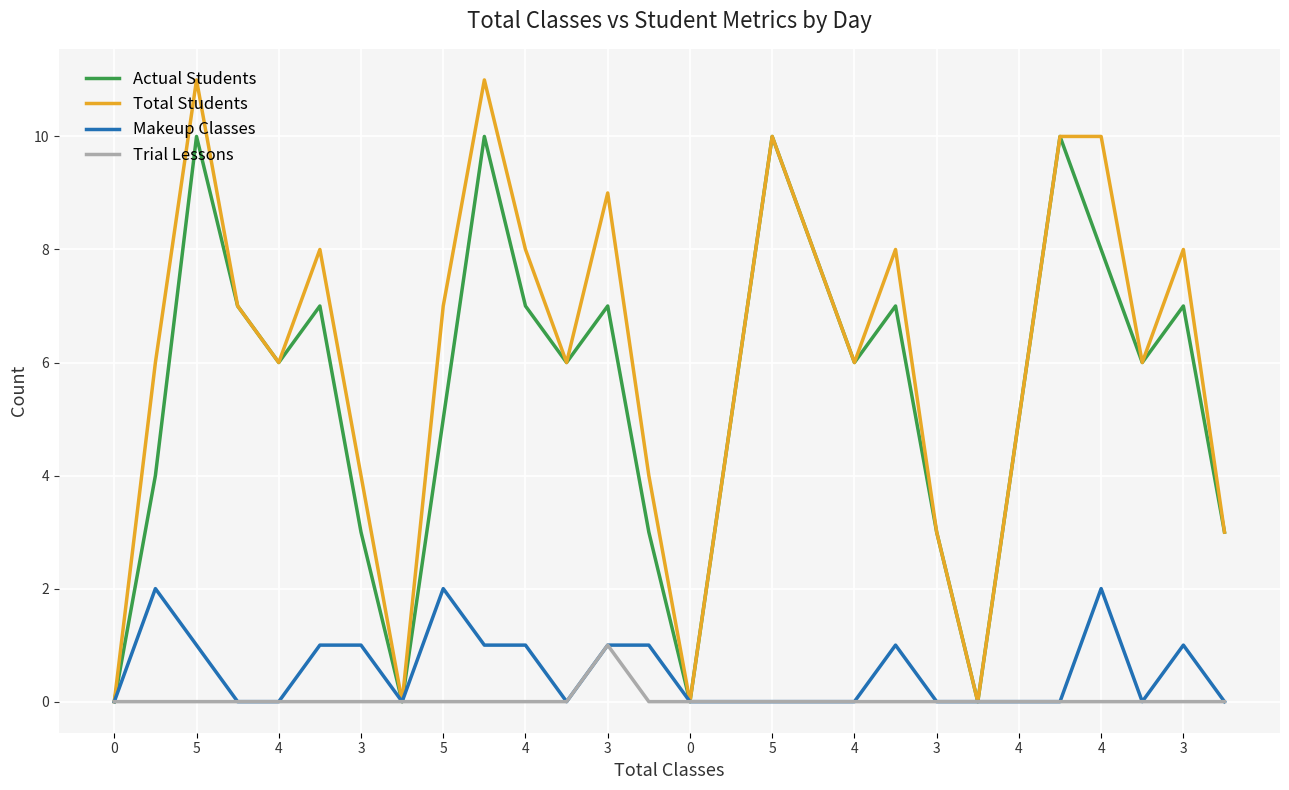

Which series has the largest total across all categories?

Total Students